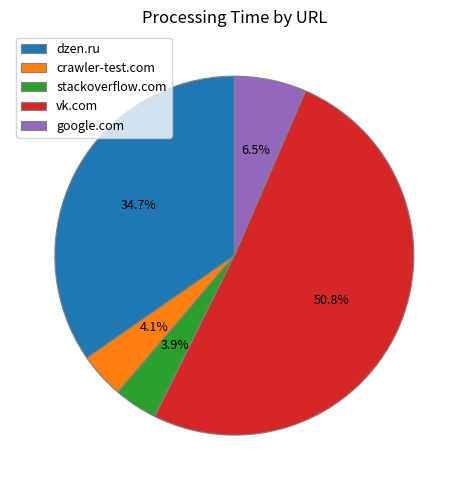

Which slice is the largest?

vk.com